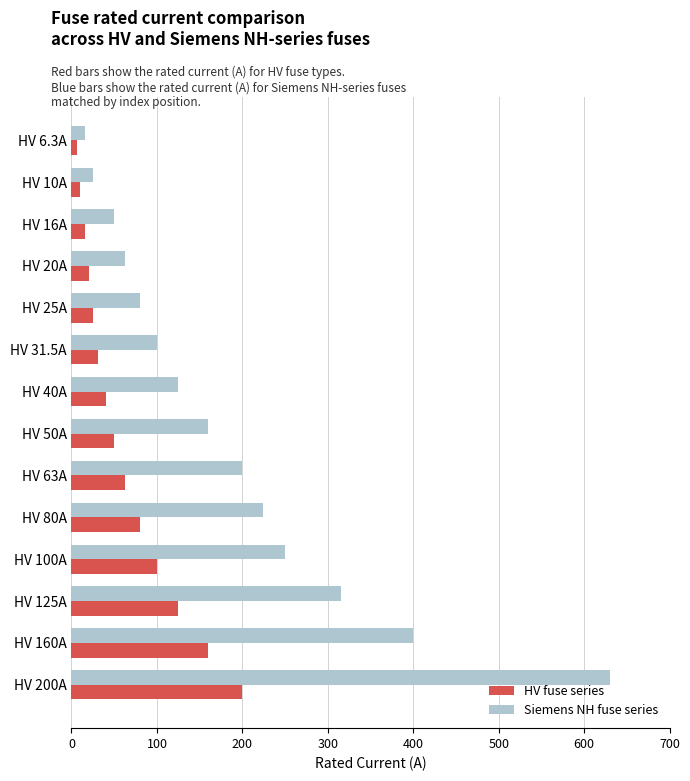

Rank the categories by Siemens NH fuse series value from lowest to highest.

HV 6.3A, HV 10A, HV 16A, HV 20A, HV 25A, HV 31.5A, HV 40A, HV 50A, HV 63A, HV 80A, HV 100A, HV 125A, HV 160A, HV 200A